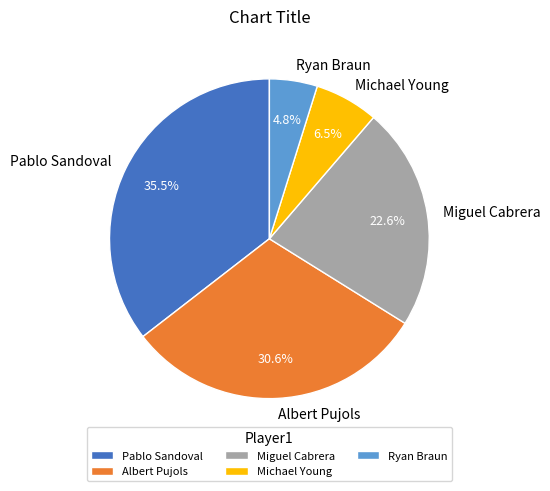

Does any single category account for the majority?

No